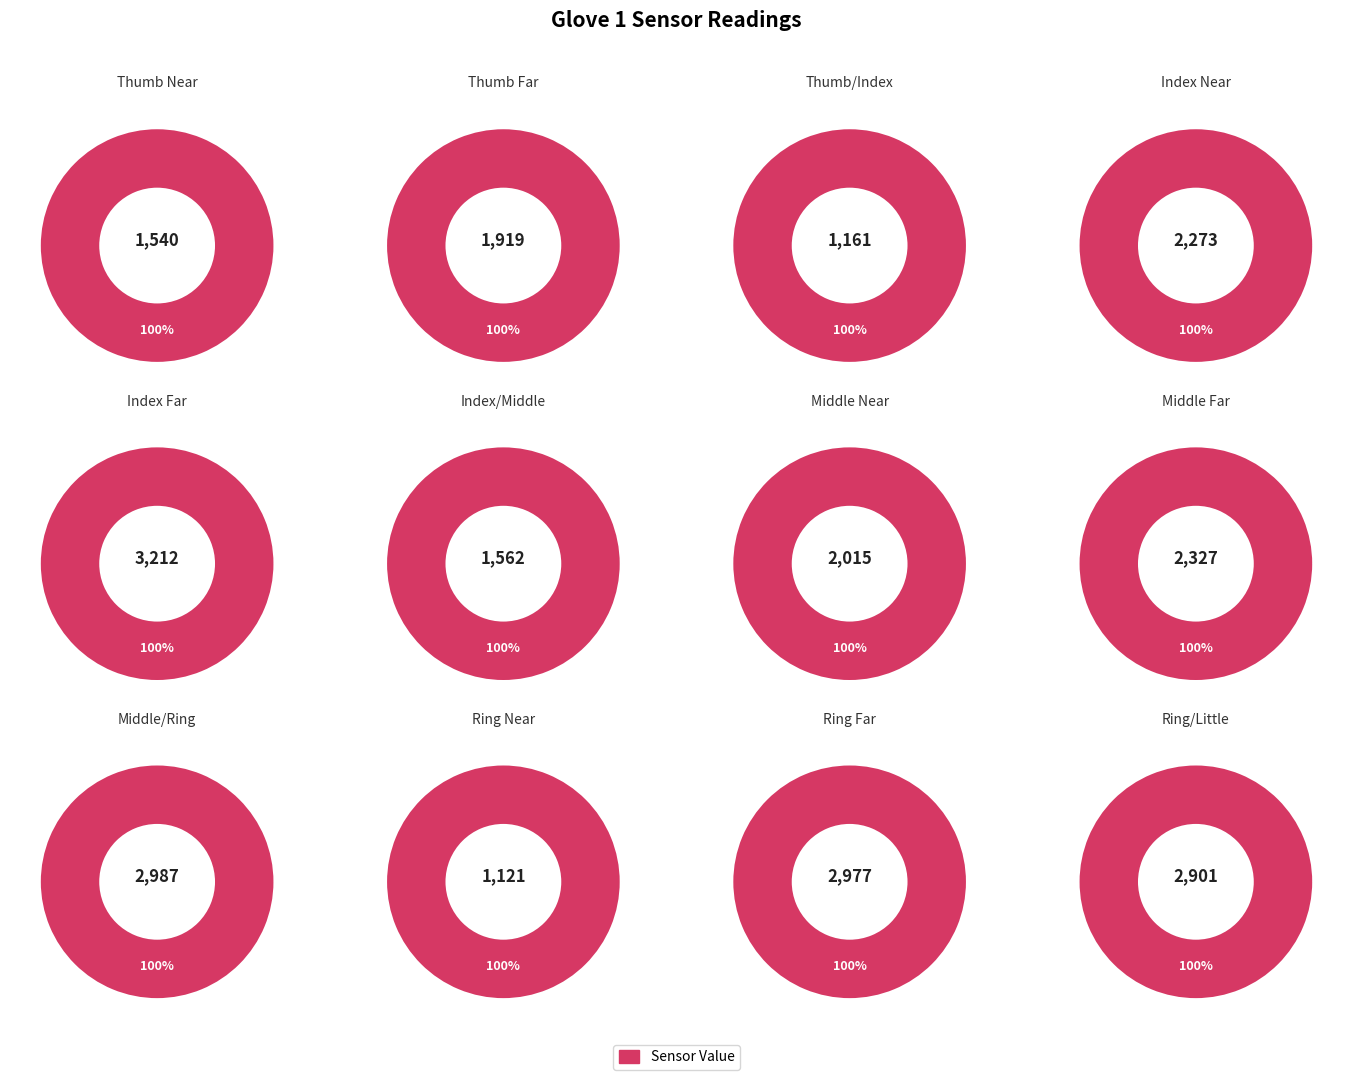

Rank the categories by value from lowest to highest.

Ring Near, Thumb/Index, Thumb Near, Index/Middle, Thumb Far, Middle Near, Index Near, Middle Far, Ring/Little, Ring Far, Middle/Ring, Index Far